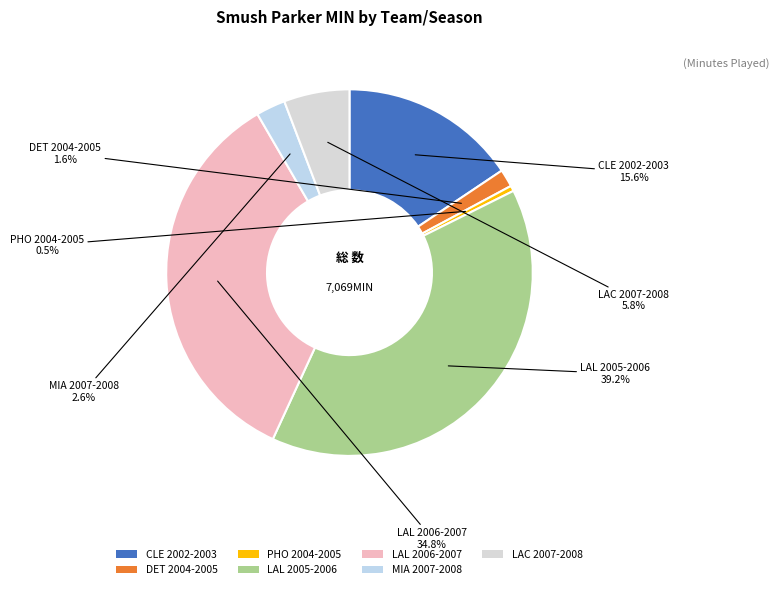

Count the number of slices in the pie.

7